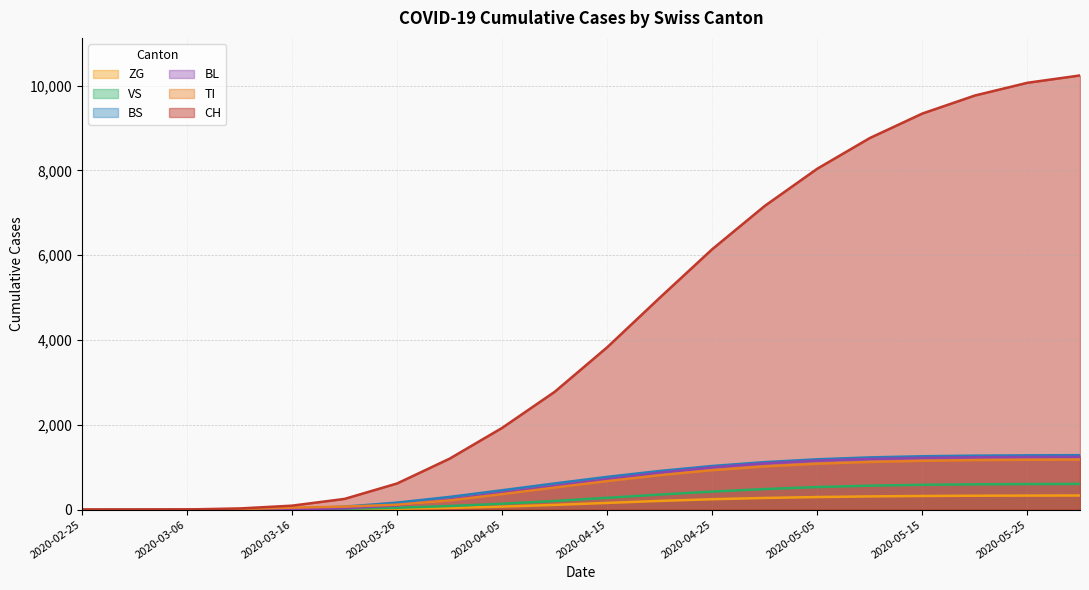

At which category is the sum across all series the highest?

2020-05-30